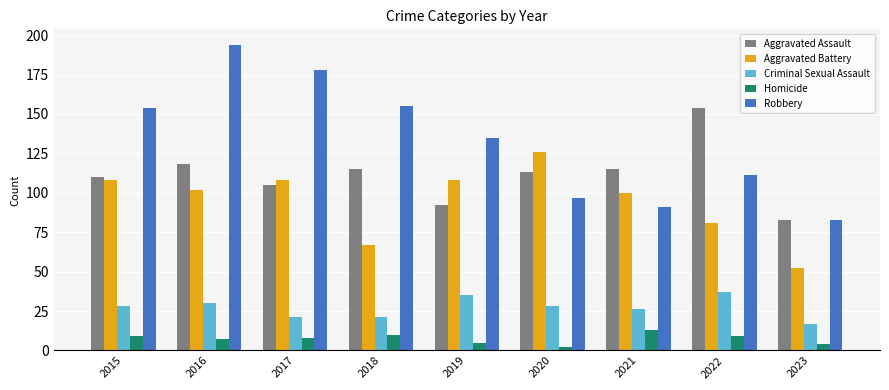

At which label does Aggravated Battery first exceed 102?

2015